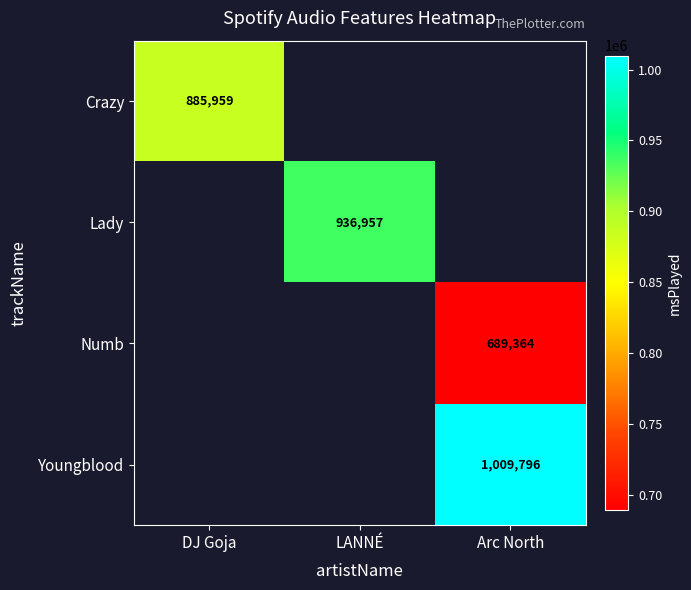

What is the maximum value shown in the chart?

1009796